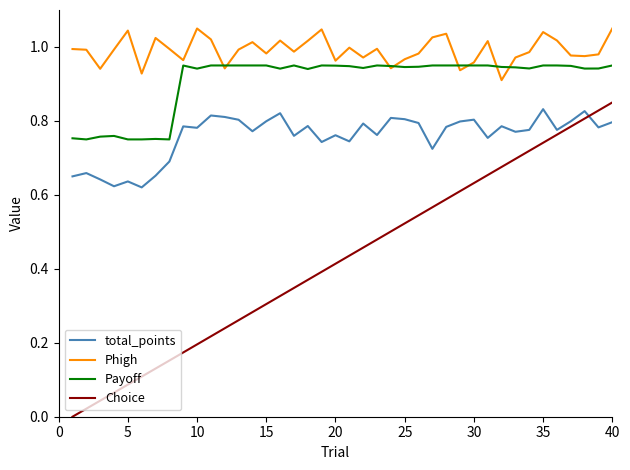

What are all the series names shown in the legend?

total_points, Phigh, Payoff, Choice